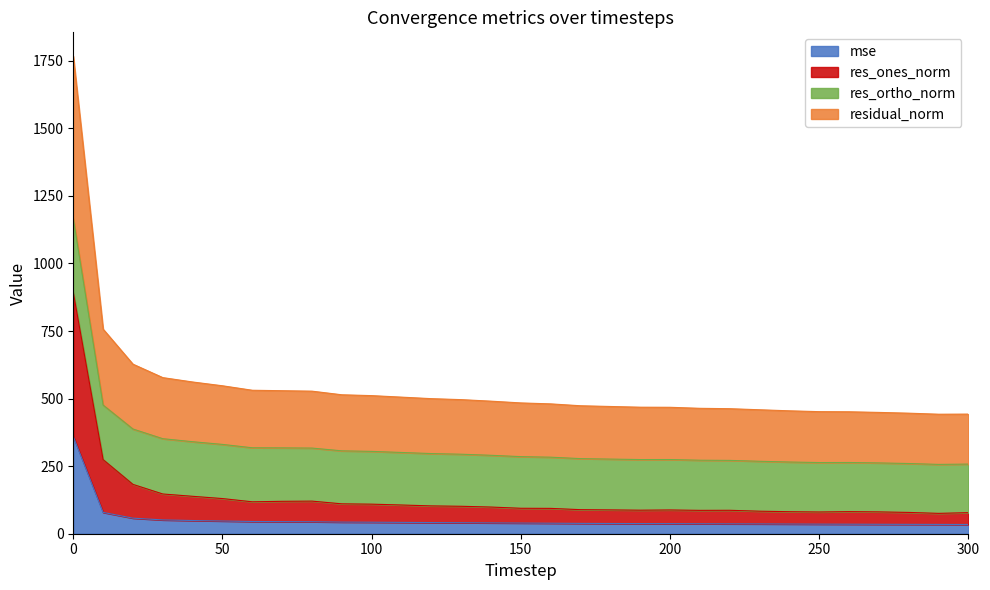

What are all the series names shown in the legend?

mse, res_ones_norm, res_ortho_norm, residual_norm